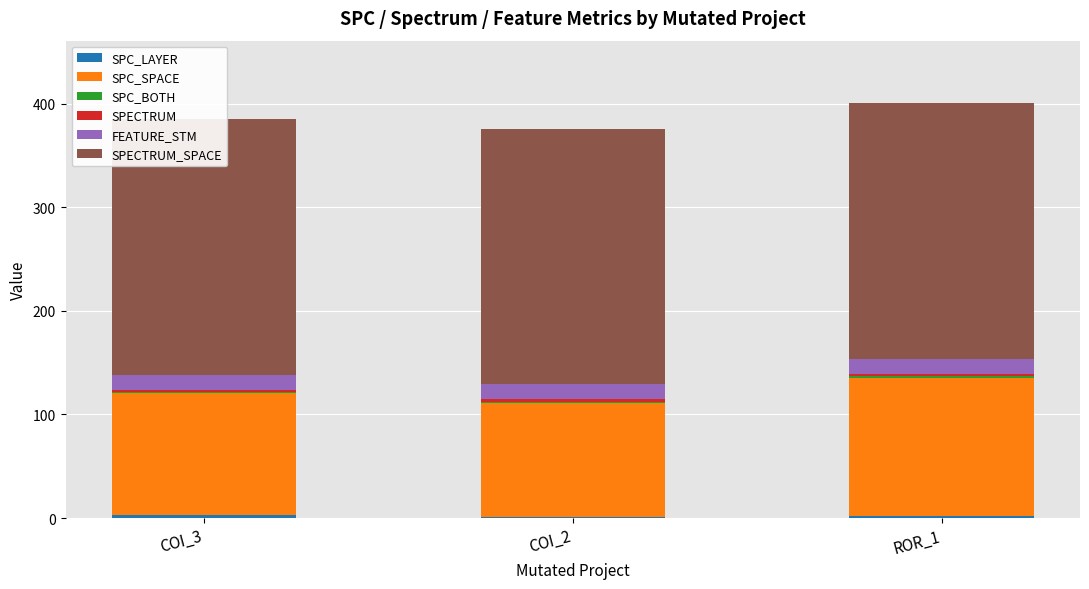

What is the value of the SPECTRUM_SPACE bar at the 2nd from the left?

247